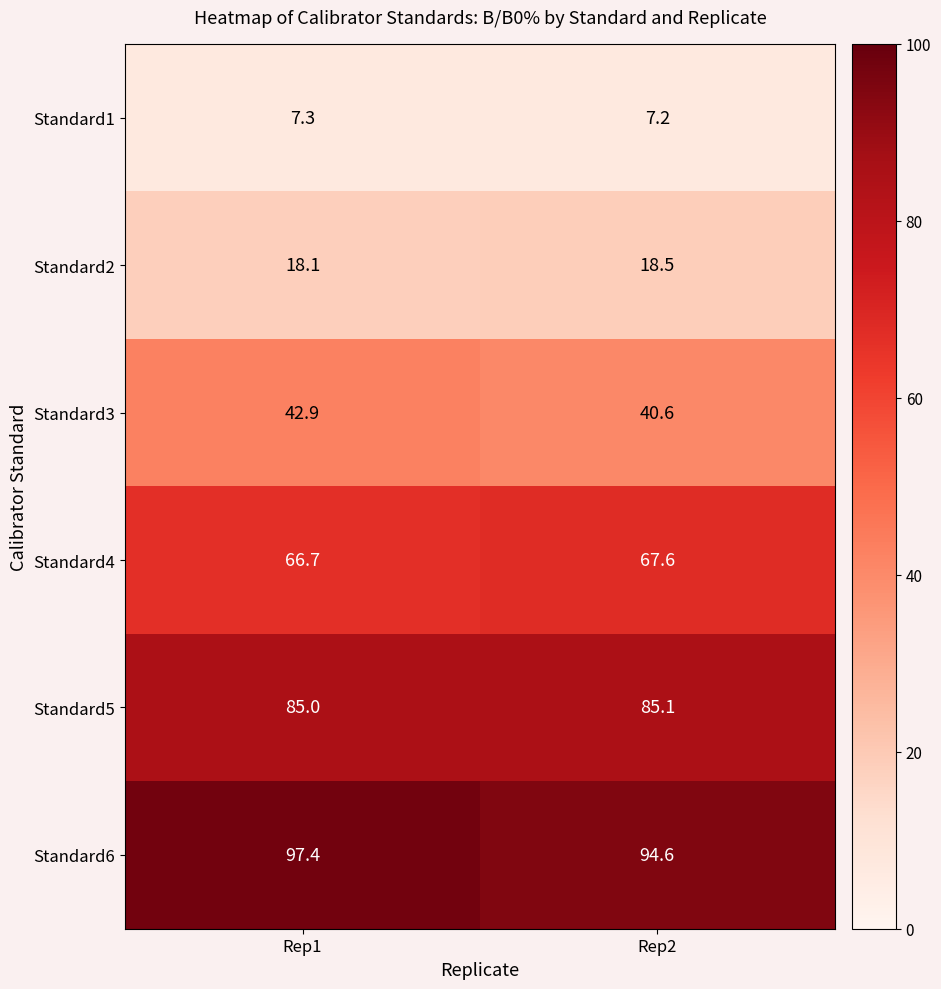

Which series has the largest total across all categories?

Standard6